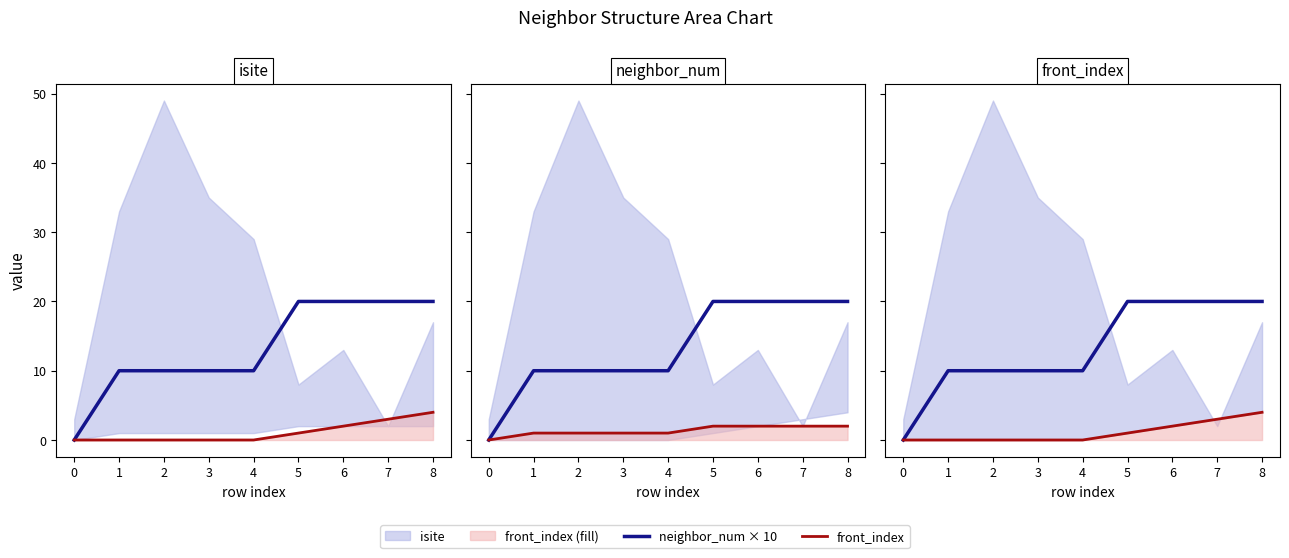

Reading right to left, extract all data points from this chart.

neighbor_num × 10: 8=20	7=20	6=20	5=20	4=10	3=10	2=10	1=10	0=0
front_index: 8=4	7=3	6=2	5=1	4=0	3=0	2=0	1=0	0=0